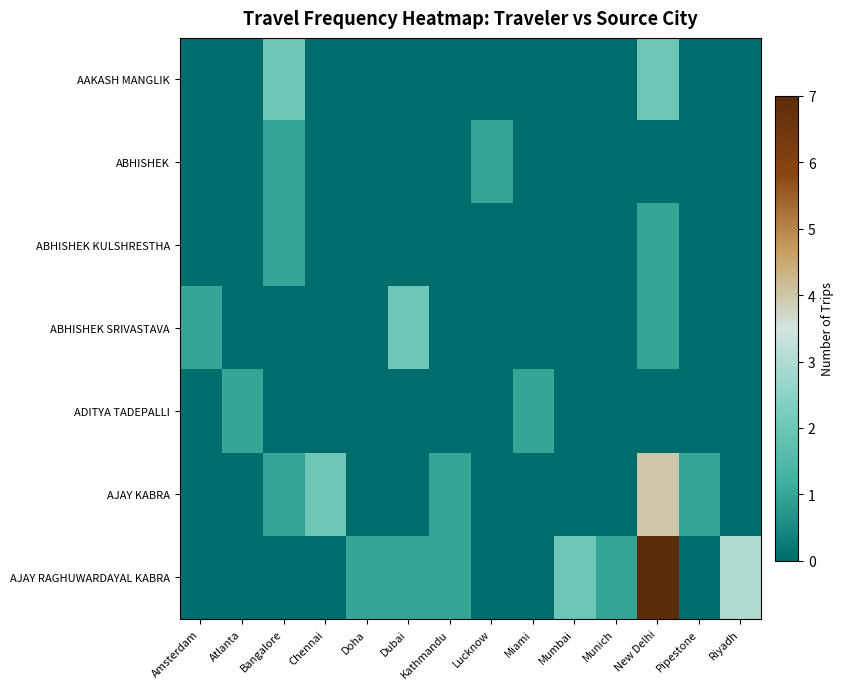

Which series has the largest total across all categories?

AJAY RAGHUWARDAYAL KABRA